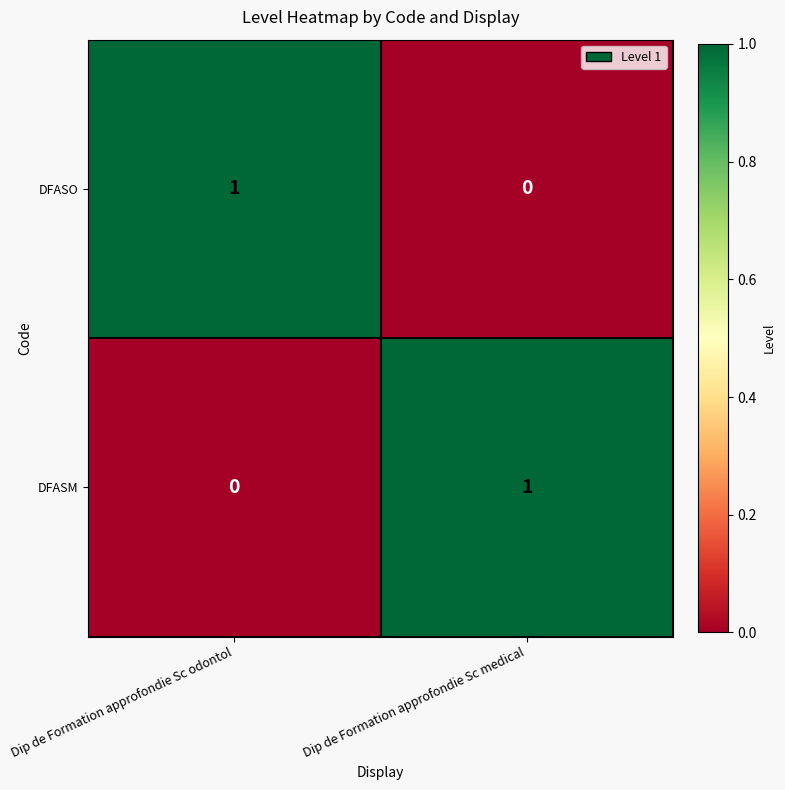

Reading left to right, extract all data points from this chart.

DFASO: Dip de Formation approfondie Sc odontol=1	Dip de Formation approfondie Sc medical=0
DFASM: Dip de Formation approfondie Sc odontol=0	Dip de Formation approfondie Sc medical=1